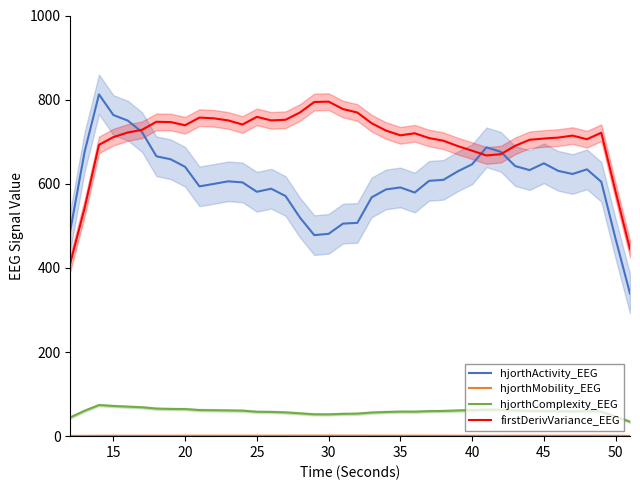

True or false: firstDerivVariance_EEG and hjorthComplexity_EEG intersect in this chart.

False